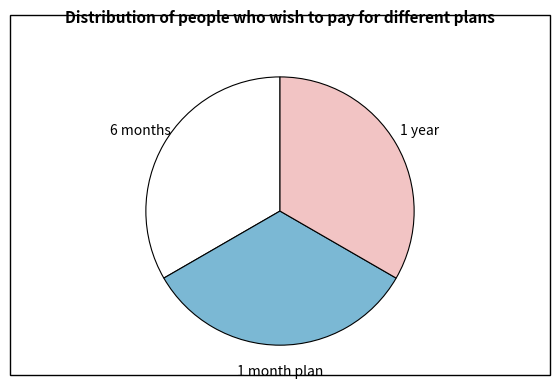

Is there a majority slice in this chart?

No